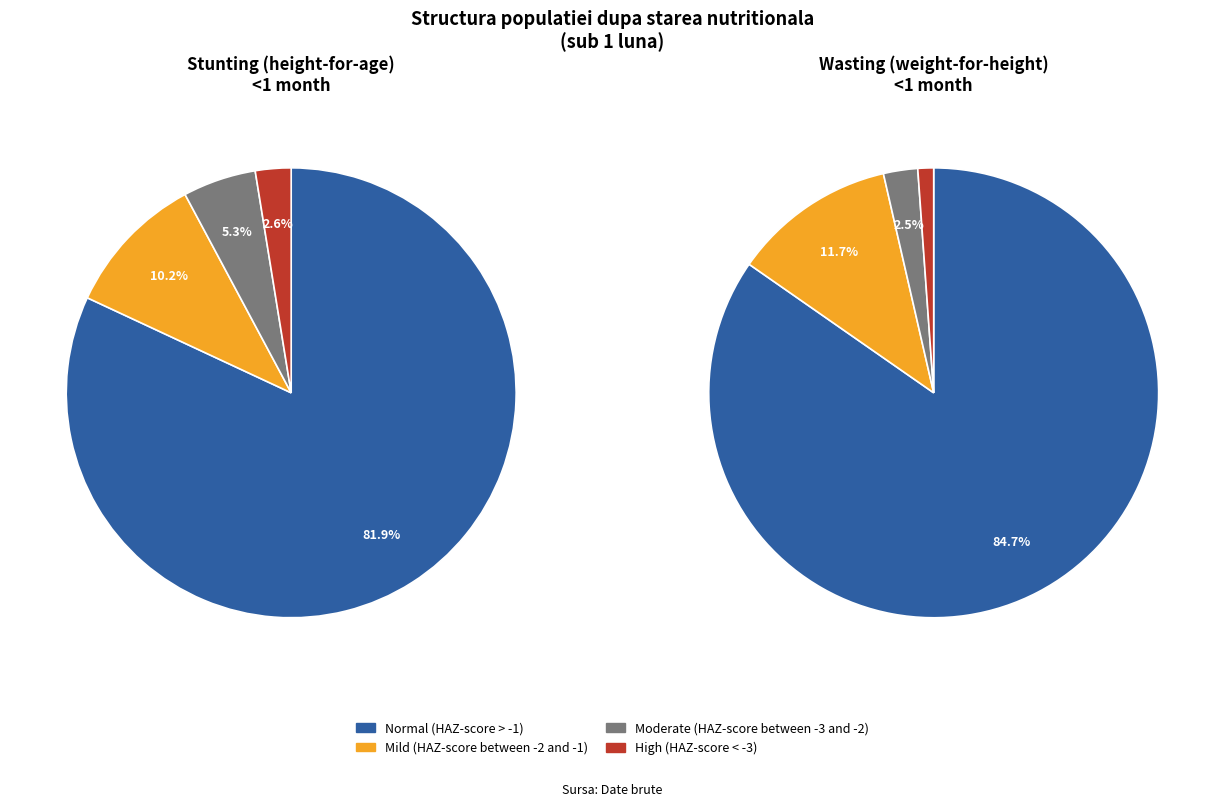

Is it true that Mild (HAZ-score between -2 and -1) is 15% of the pie?

False